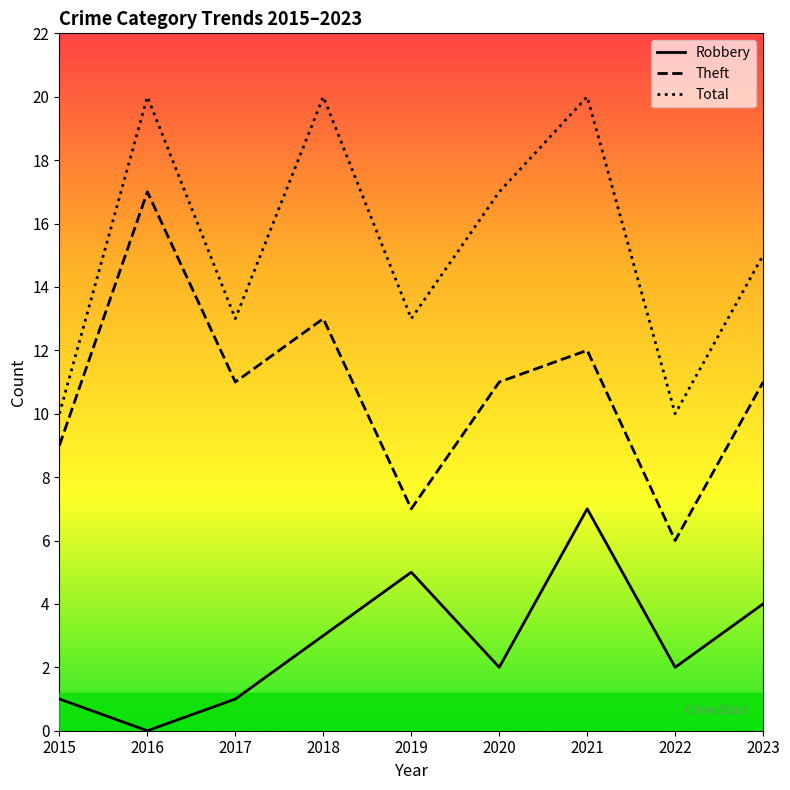

How many data points does each series have?

9